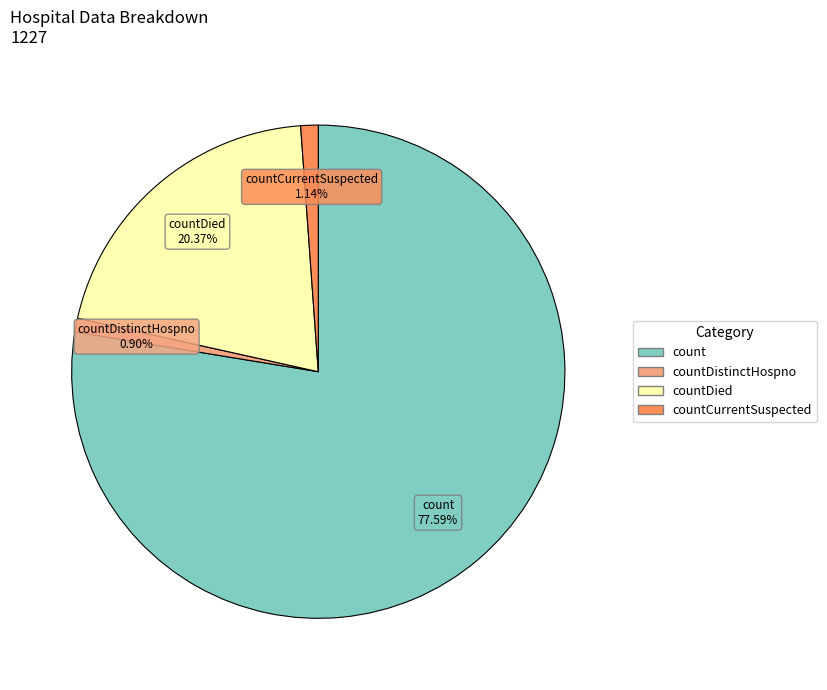

Is there a majority slice in this chart?

Yes